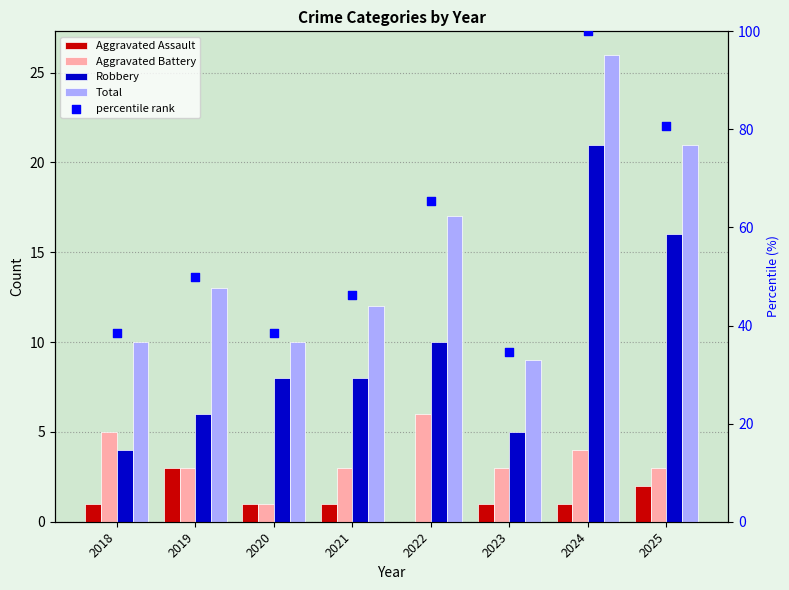

At how many categories does at least one series exceed 97?

1